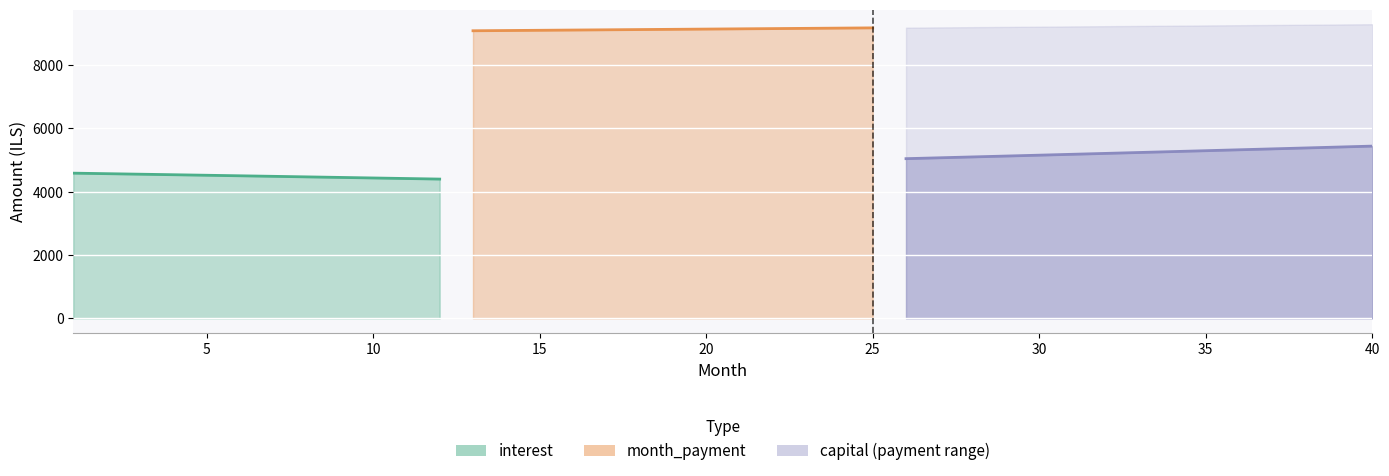

The interest series shows 1216.3 at 12. True or false?

False